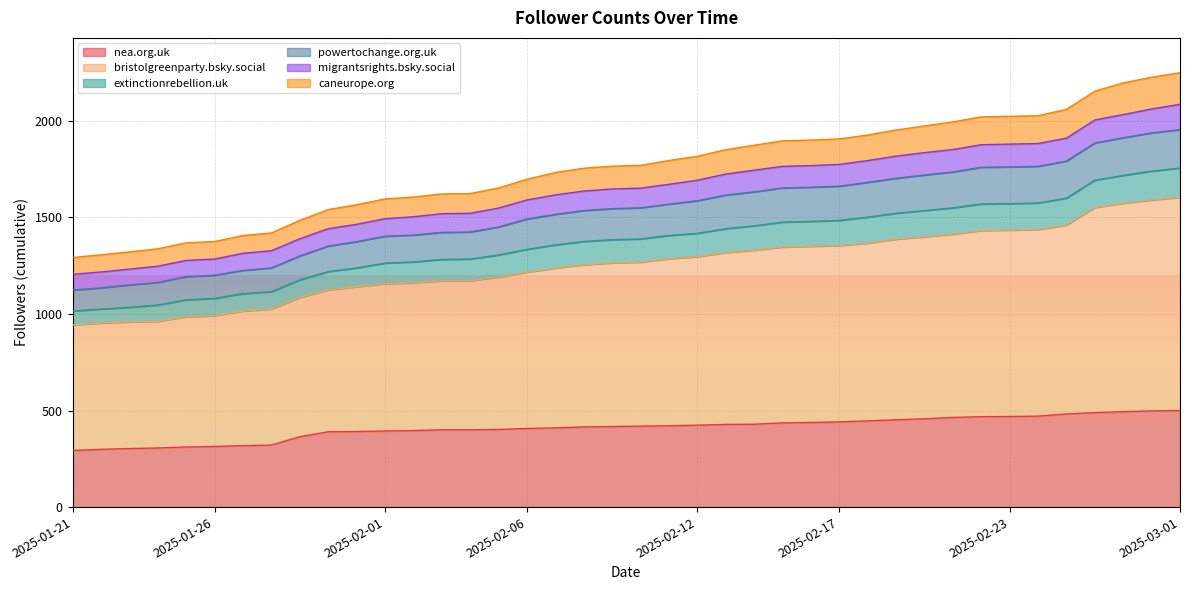

What are all the series names shown in the legend?

nea.org.uk, bristolgreenparty.bsky.social, extinctionrebellion.uk, powertochange.org.uk, migrantsrights.bsky.social, caneurope.org